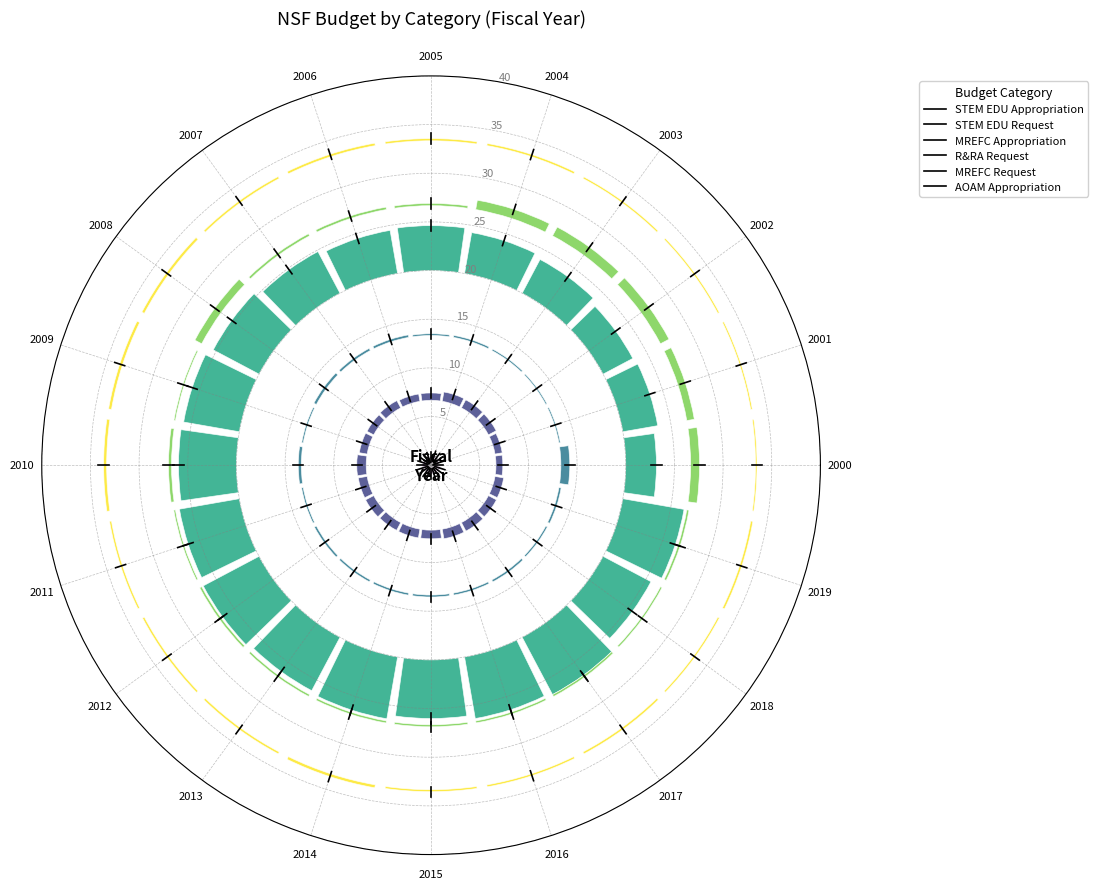

Count the MREFC Appropriation values in the range 0 to 1.

20